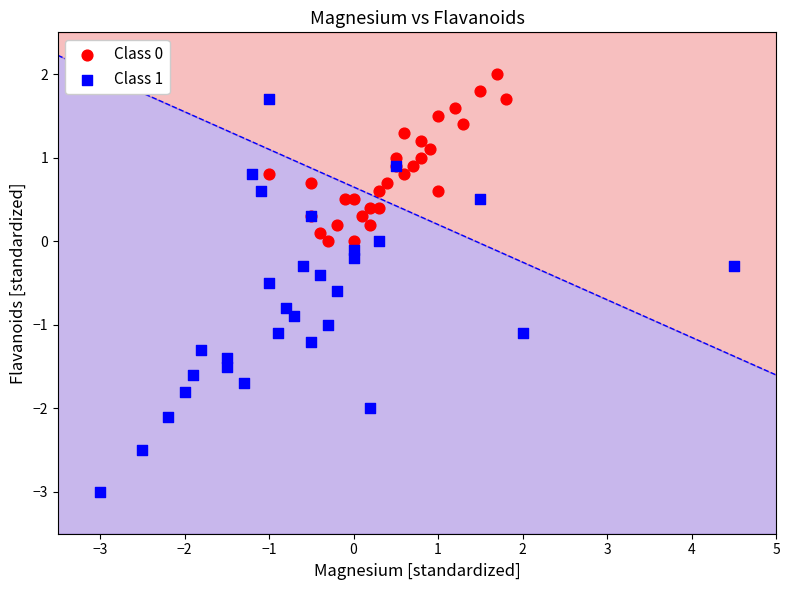

Which series contains the highest Y value?

Class 0